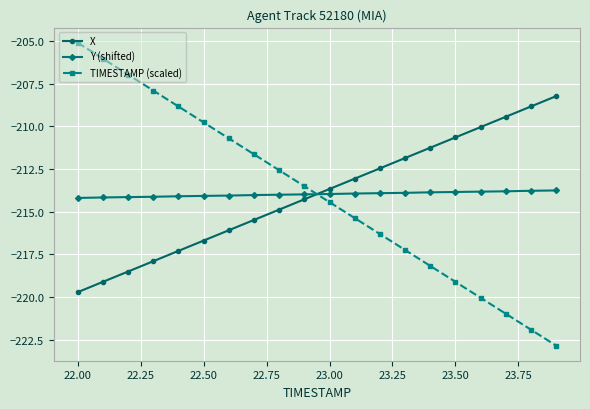

Which series has the largest range (max minus min)?

TIMESTAMP (scaled)